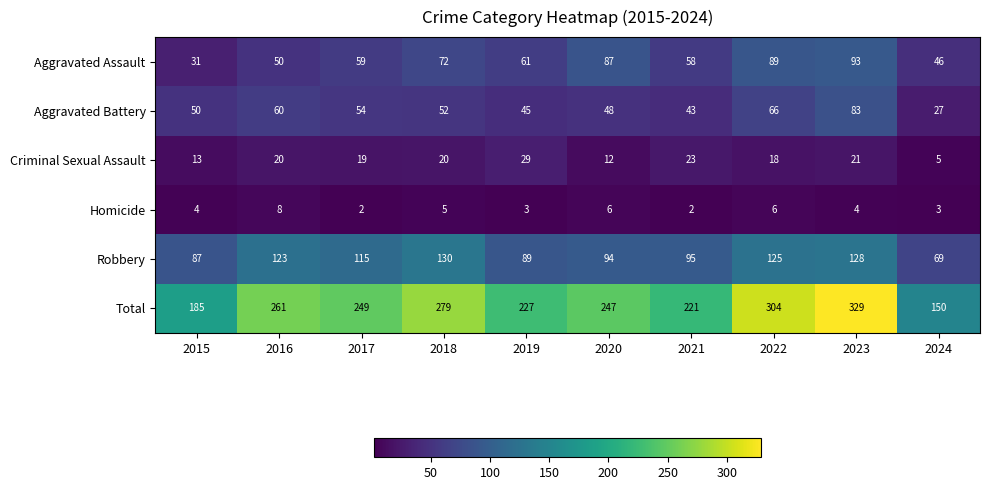

Count the number of data series in this chart.

6